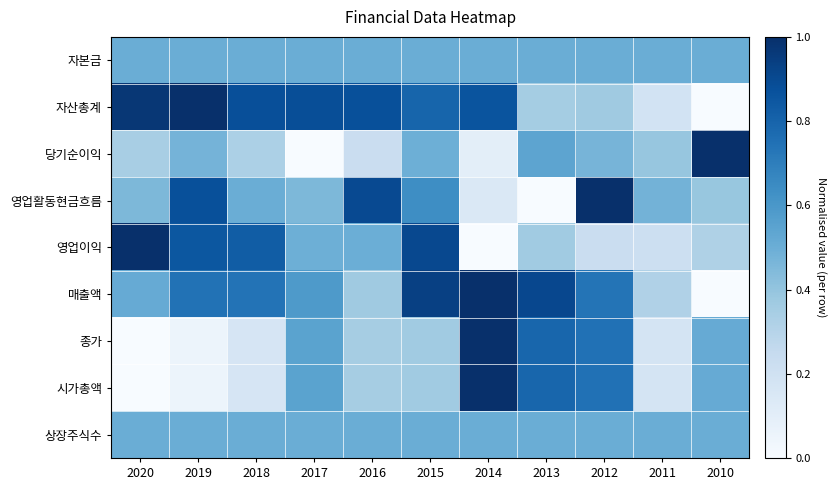

Reading right to left, list all the values displayed in this chart.

자본금: 2010=0.5	2011=0.5	2012=0.5	2013=0.5	2014=0.5	2015=0.5	2016=0.5	2017=0.5	2018=0.5	2019=0.5	2020=0.5
자산총계: 2010=0.0	2011=0.2	2012=0.4	2013=0.4	2014=0.9	2015=0.8	2016=0.9	2017=0.9	2018=0.9	2019=1.0	2020=1.0
당기순이익: 2010=1.0	2011=0.4	2012=0.5	2013=0.5	2014=0.1	2015=0.5	2016=0.2	2017=0.0	2018=0.3	2019=0.5	2020=0.3
영업활동현금흐름: 2010=0.4	2011=0.5	2012=1.0	2013=0.0	2014=0.1	2015=0.6	2016=0.9	2017=0.5	2018=0.5	2019=0.9	2020=0.5
영업이익: 2010=0.3	2011=0.2	2012=0.2	2013=0.4	2014=0.0	2015=0.9	2016=0.5	2017=0.5	2018=0.8	2019=0.9	2020=1.0
매출액: 2010=0.0	2011=0.3	2012=0.7	2013=0.9	2014=1.0	2015=0.9	2016=0.4	2017=0.6	2018=0.7	2019=0.7	2020=0.5
종가: 2010=0.5	2011=0.2	2012=0.7	2013=0.8	2014=1.0	2015=0.4	2016=0.3	2017=0.5	2018=0.2	2019=0.1	2020=0.0
시가총액: 2010=0.5	2011=0.2	2012=0.7	2013=0.8	2014=1.0	2015=0.4	2016=0.3	2017=0.5	2018=0.2	2019=0.1	2020=0.0
상장주식수: 2010=0.5	2011=0.5	2012=0.5	2013=0.5	2014=0.5	2015=0.5	2016=0.5	2017=0.5	2018=0.5	2019=0.5	2020=0.5